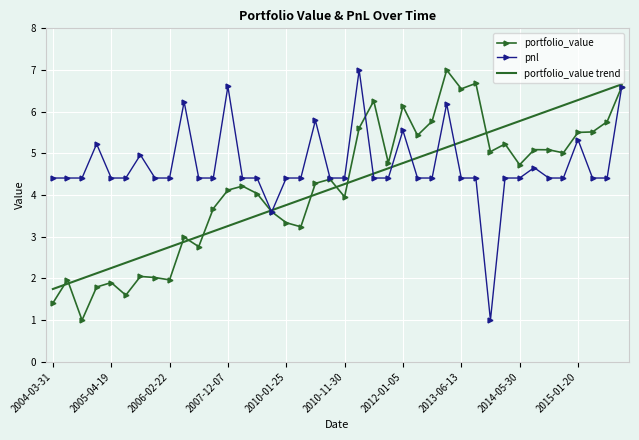

What is the minimum value shown in the chart?

1.0